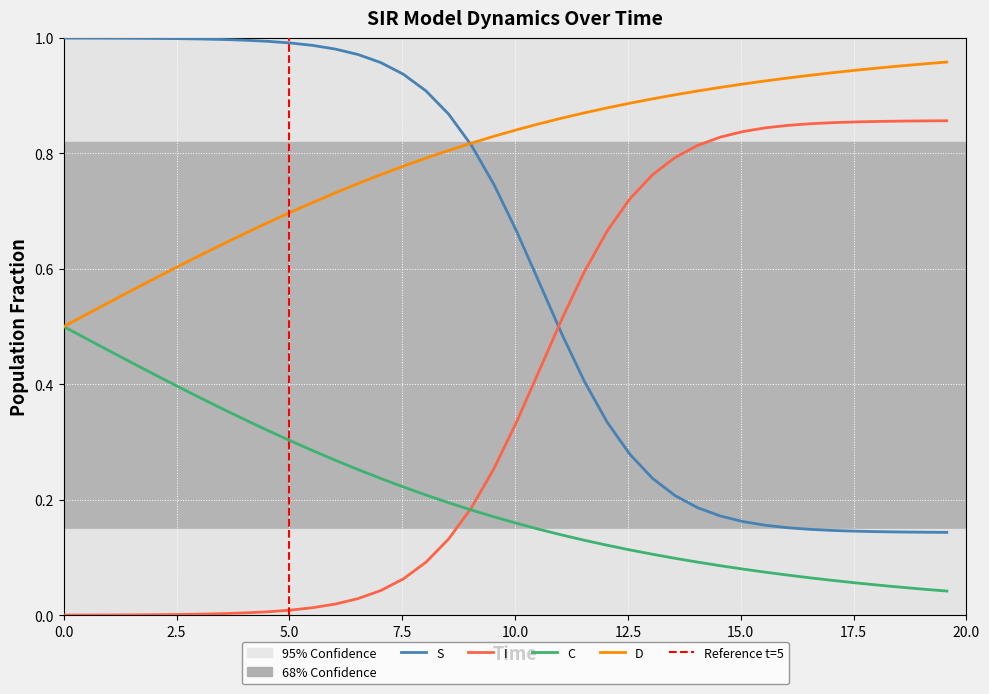

What position from the left is 33?

34